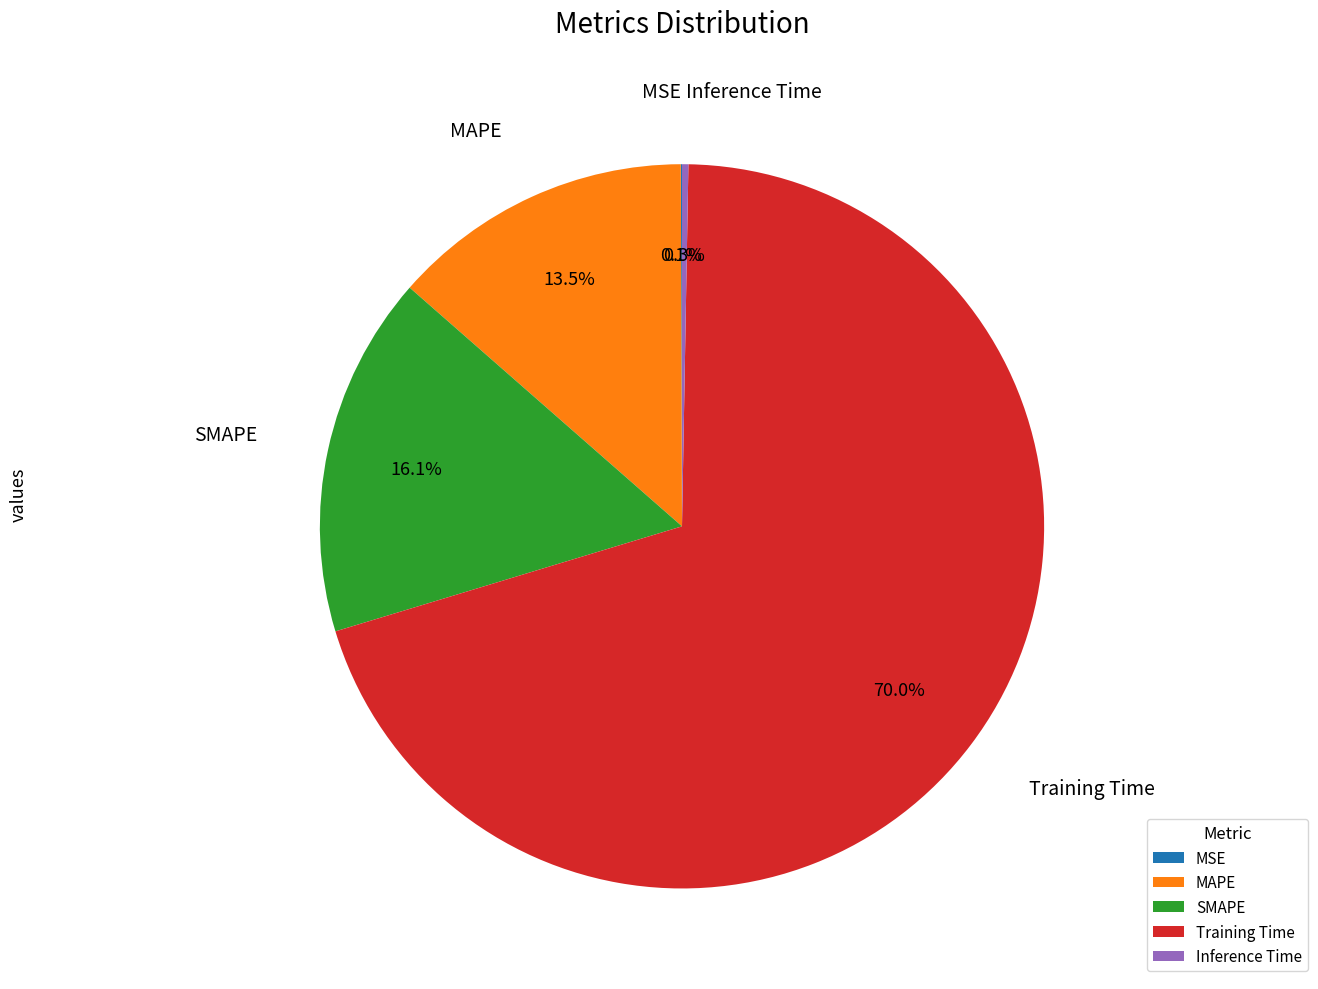

Which category accounts for the majority?

Training Time